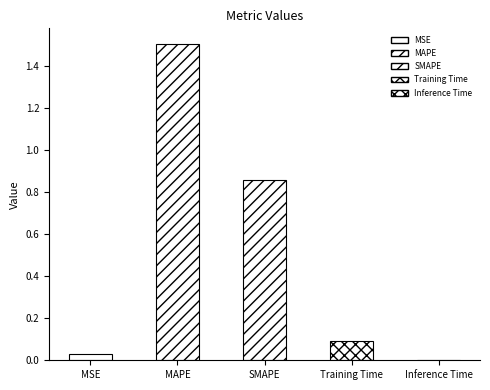

Between MSE and Training Time, which is larger?

Training Time